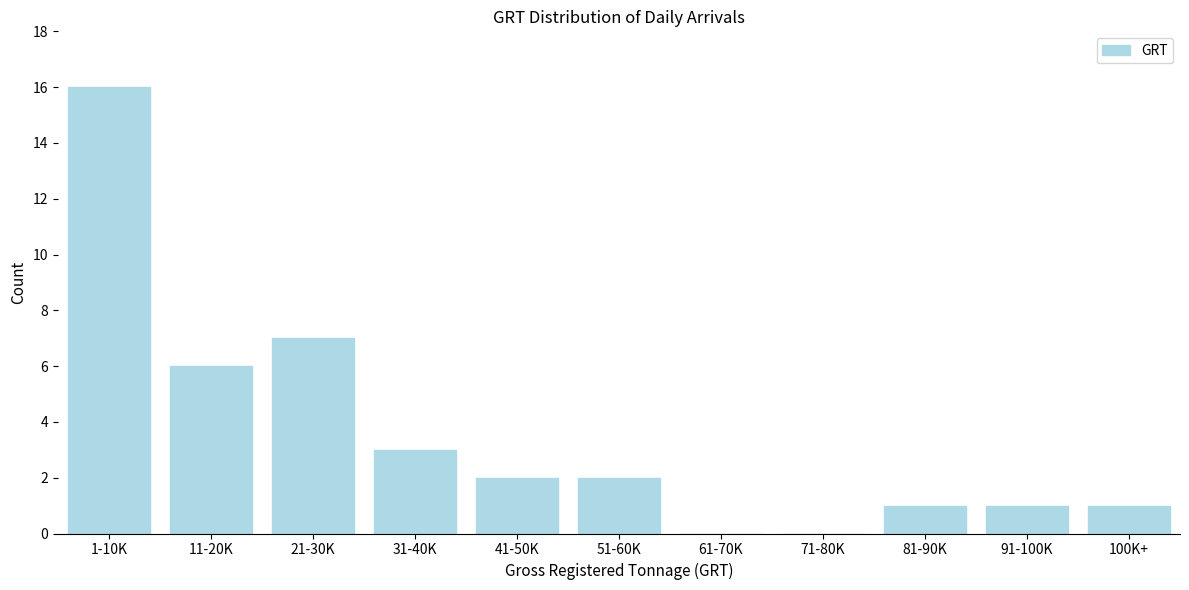

Reading left to right, extract all data points from this chart.

1-10K=16	11-20K=6	21-30K=7	31-40K=3	41-50K=2	51-60K=2	61-70K=0	71-80K=0	81-90K=1	91-100K=1	100K+=1